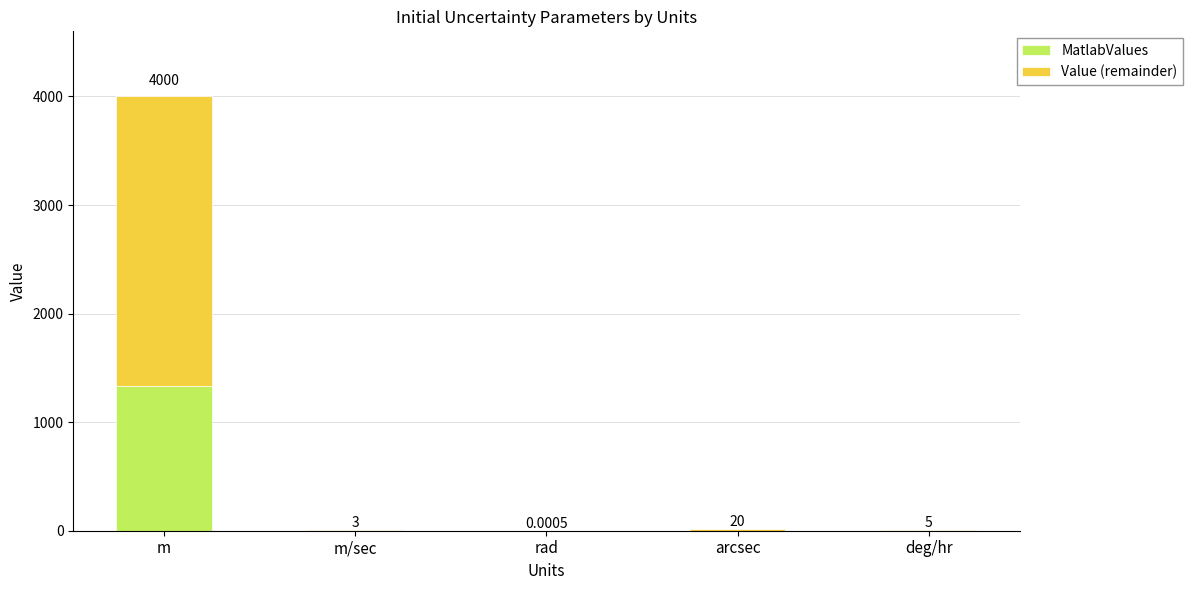

At which label is MatlabValues closest to 666?

m/sec